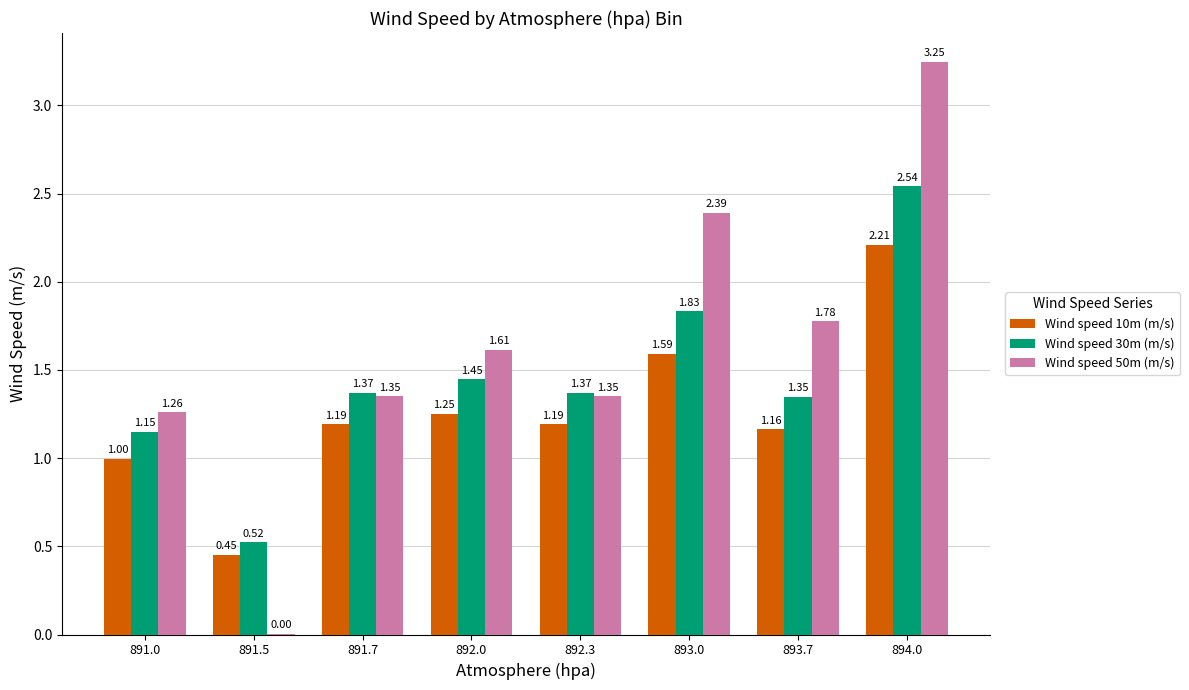

Is the value of Wind speed 10m (m/s) at 891.0 greater than the value of Wind speed 30m (m/s) at 892.0?

No